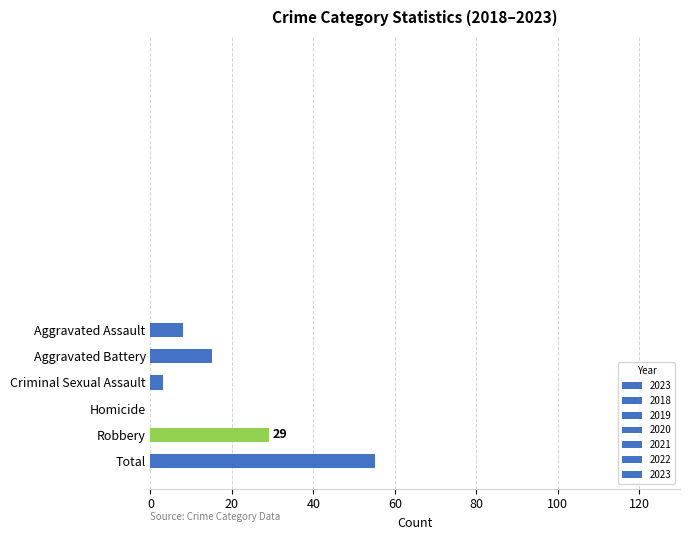

Which has a higher value, Aggravated Battery or Aggravated Assault?

Aggravated Battery